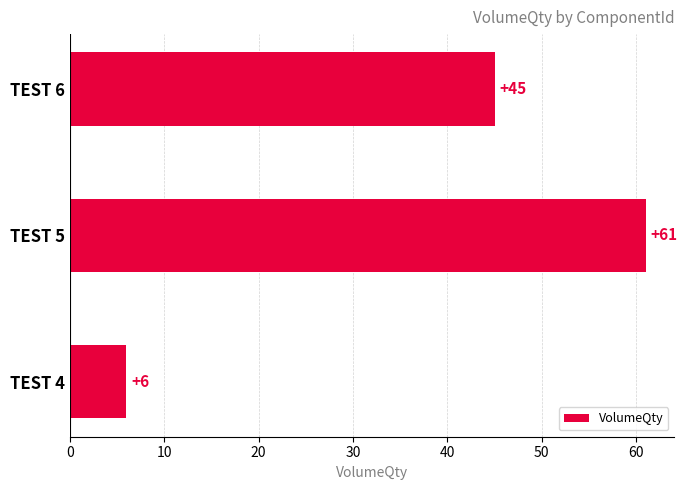

What is the difference between the maximum and second lowest values?

16